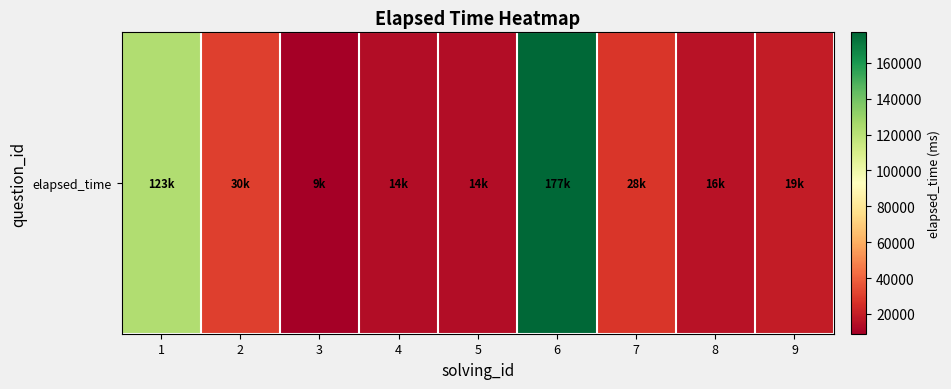

Where is the data nearest to the value 93000?

1